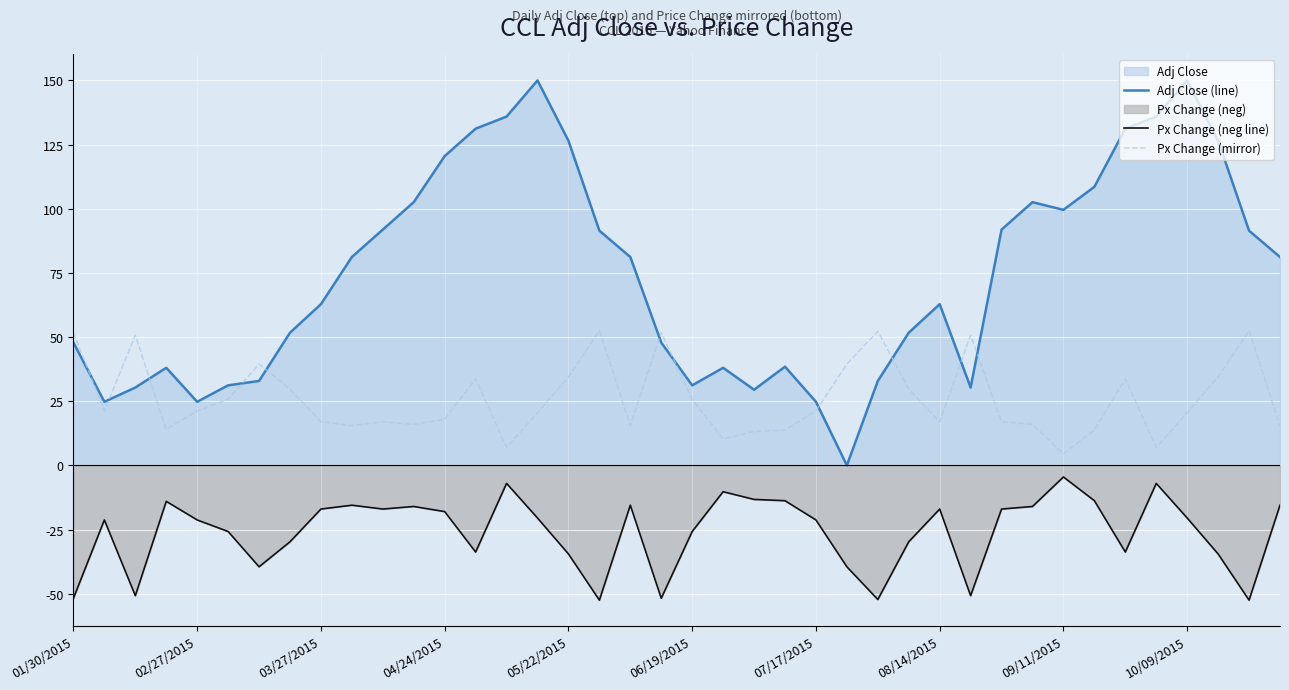

What is the difference between the maximum and second lowest values in the Adj Close (line) series?

125.2